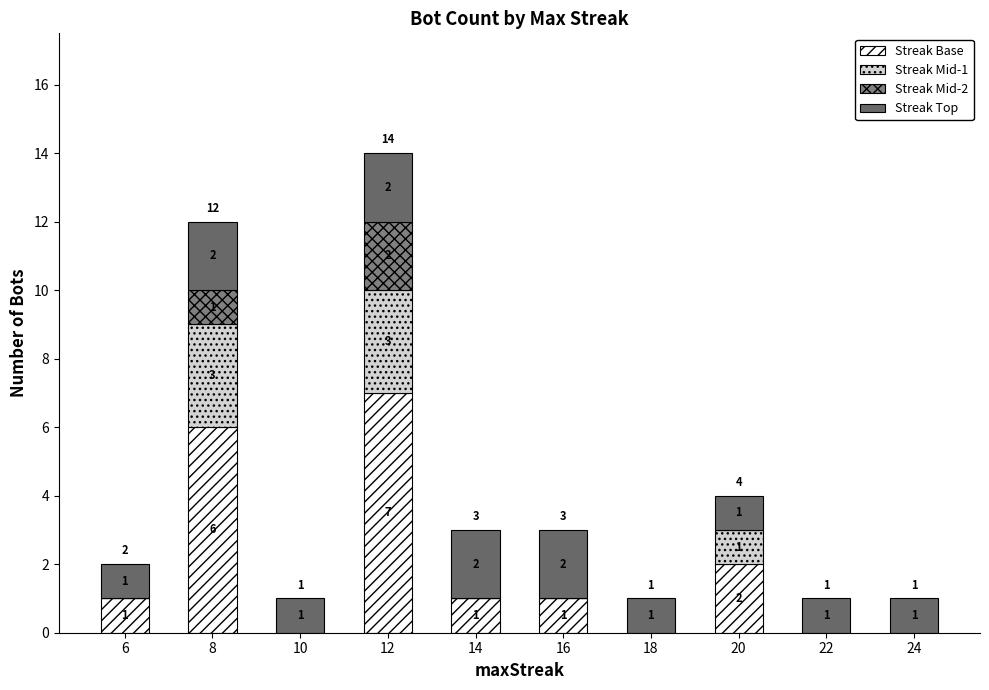

Rank the categories by Streak Mid-2 value from highest to lowest.

12, 8, 6, 10, 14, 16, 18, 20, 22, 24